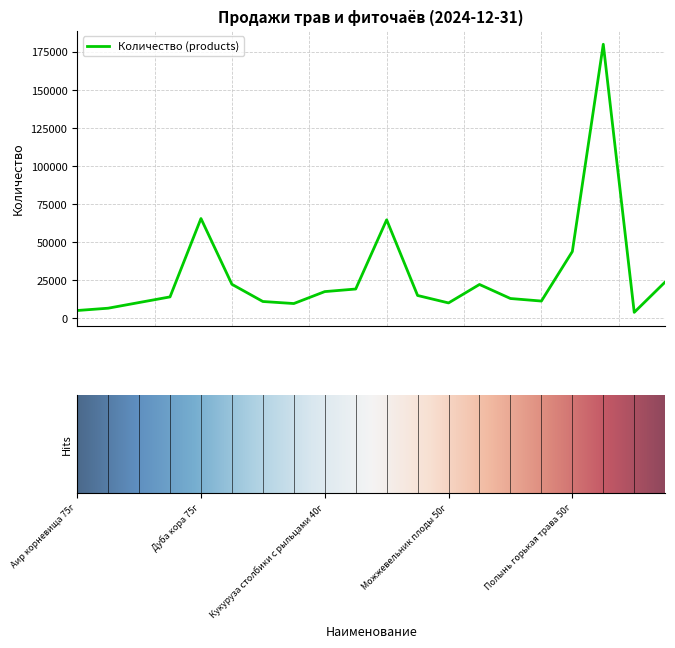

What is the smallest value displayed?

3934